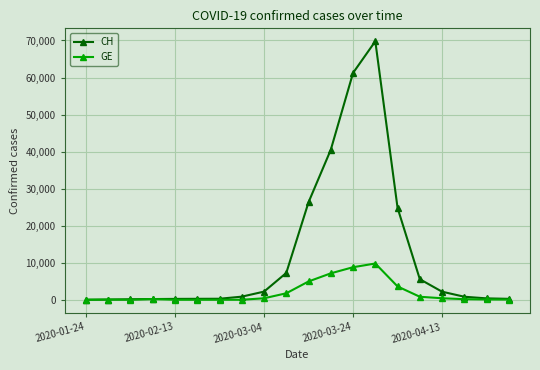

How many data points in CH are less than 840?

10